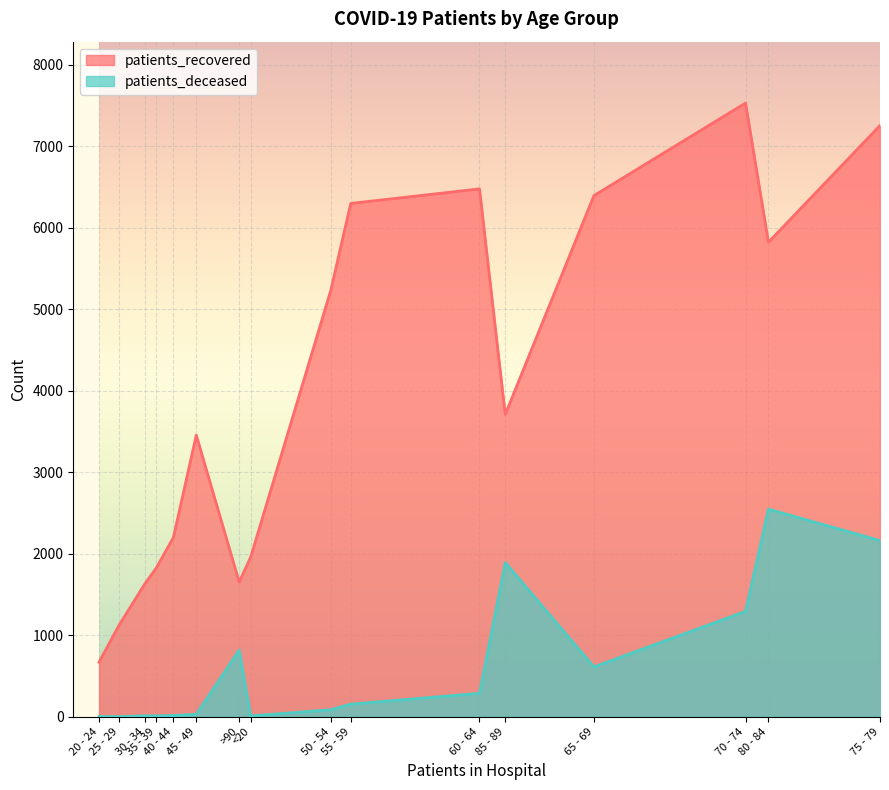

True or false: patients_deceased has a value of 180 at 60 - 64.

False